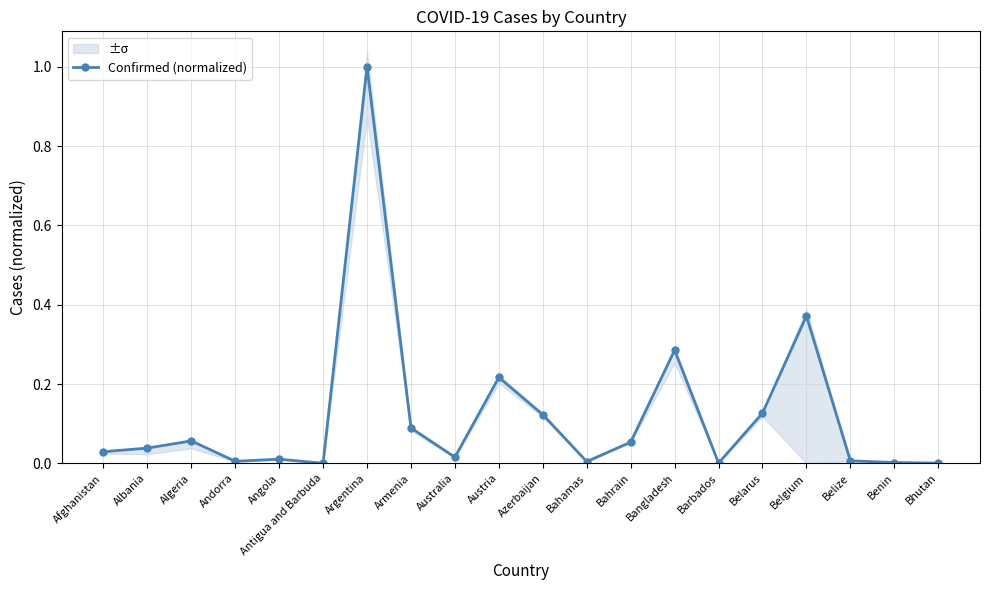

Rank the categories by value from highest to lowest.

Argentina, Belgium, Bangladesh, Austria, Belarus, Azerbaijan, Armenia, Algeria, Bahrain, Albania, Afghanistan, Australia, Angola, Belize, Andorra, Bahamas, Benin, Barbados, Bhutan, Antigua and Barbuda